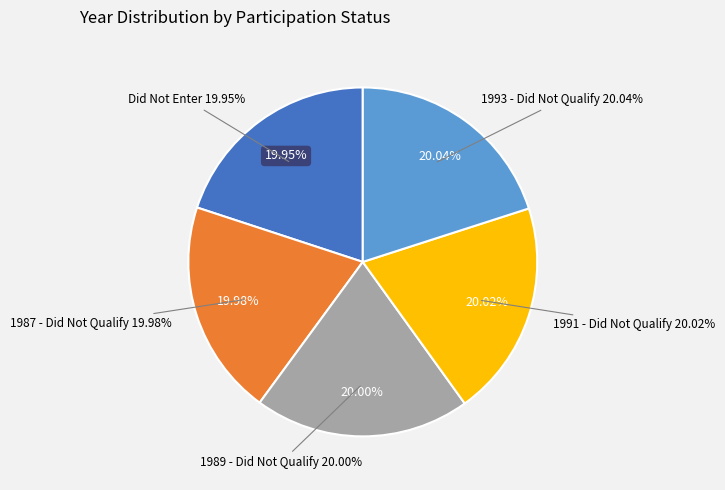

Does Did Not Qualify (1989) represent more than half of the total?

No